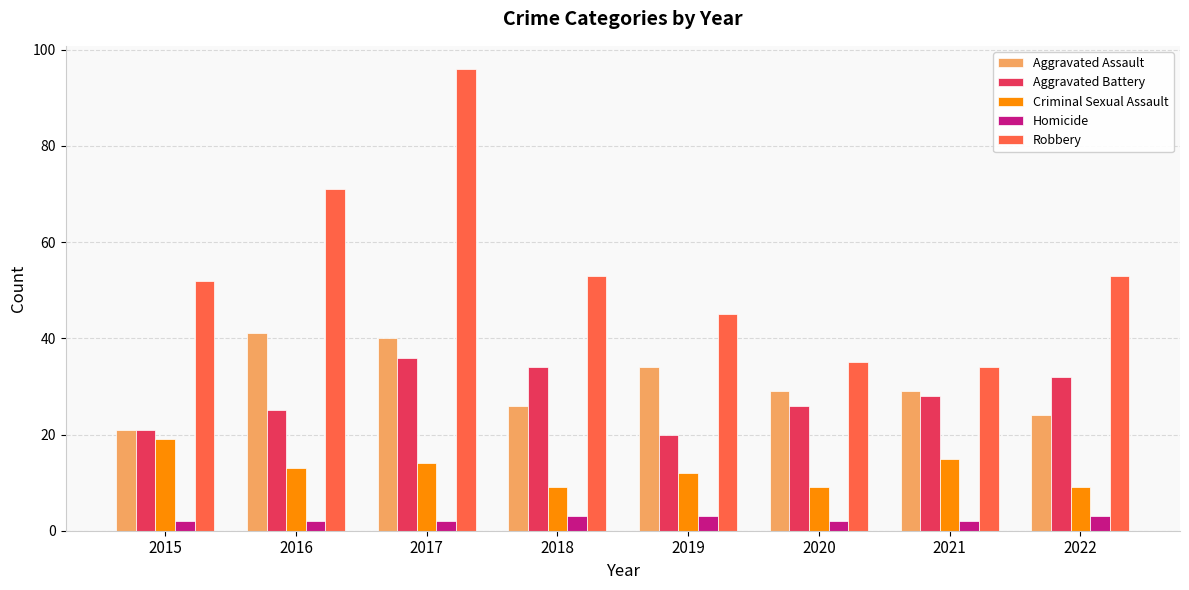

What is the spread (max minus min) of values at 2022?

50